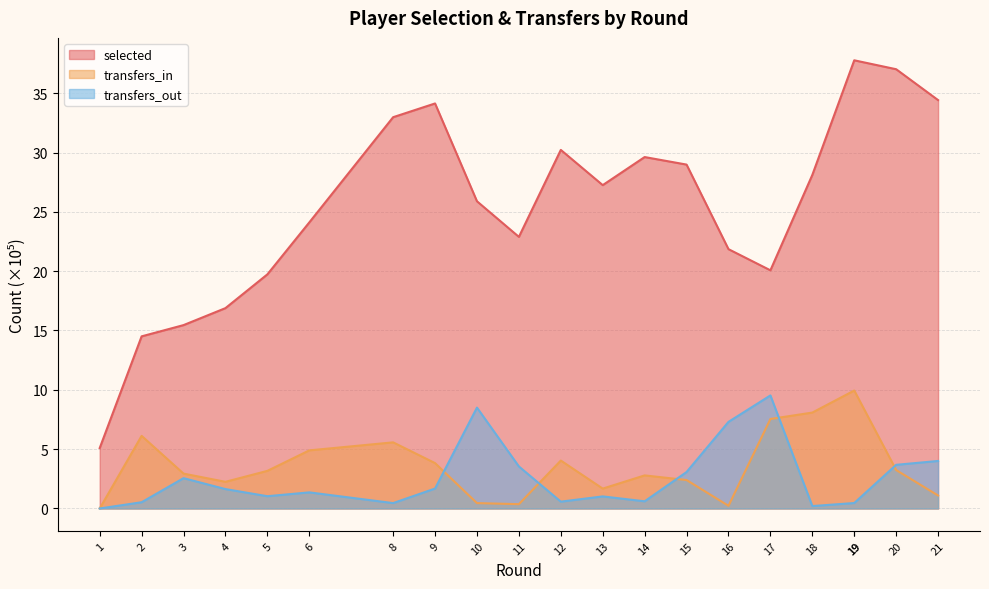

In selected, how many points are lower than both neighbors (excluding endpoints)?

3